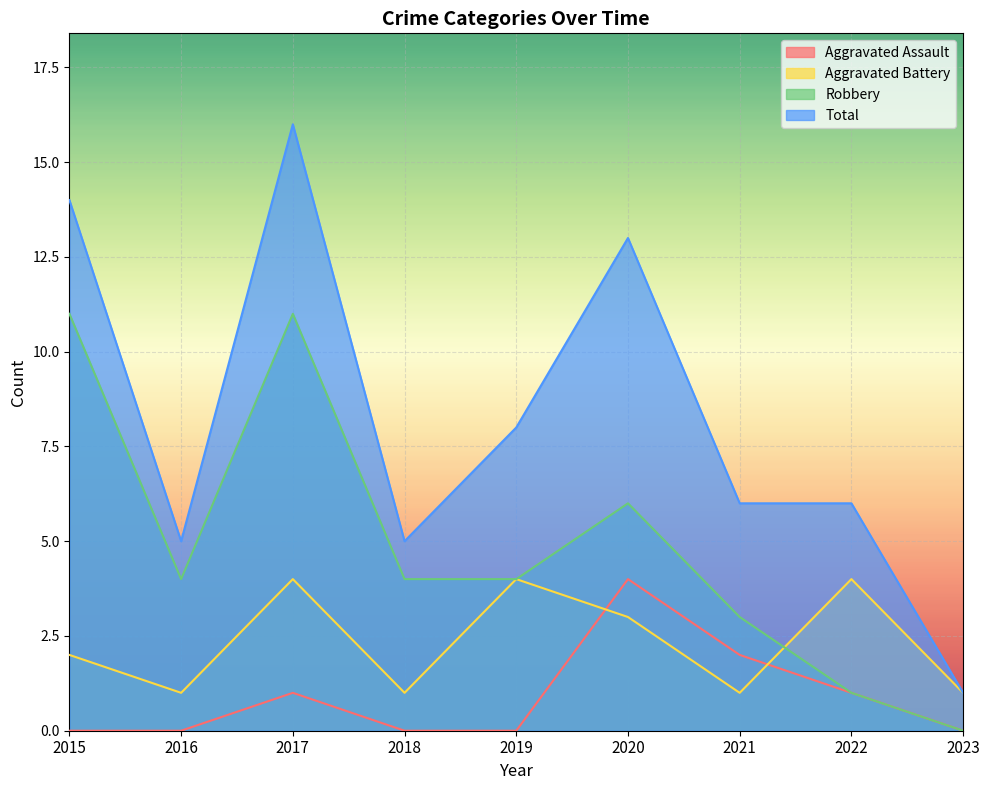

The Aggravated Battery series shows 2 at 2015. True or false?

True